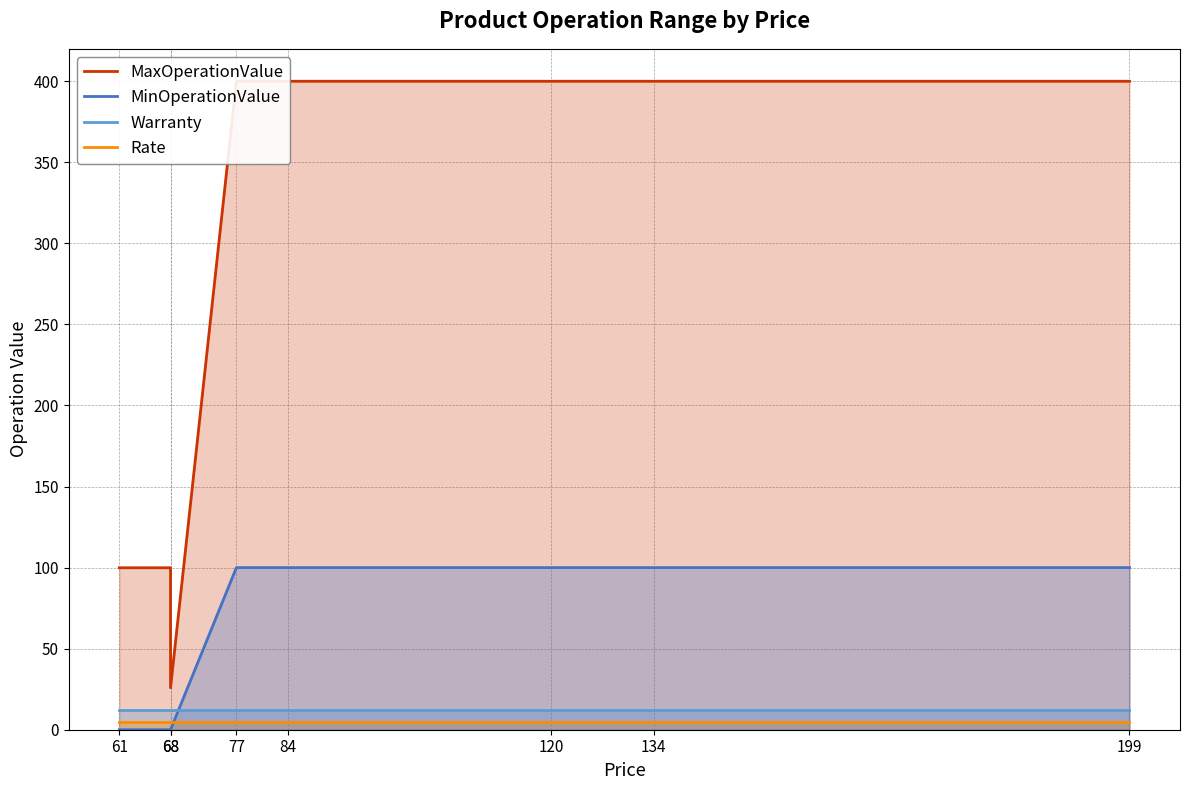

At how many categories does at least one series exceed 51?

7